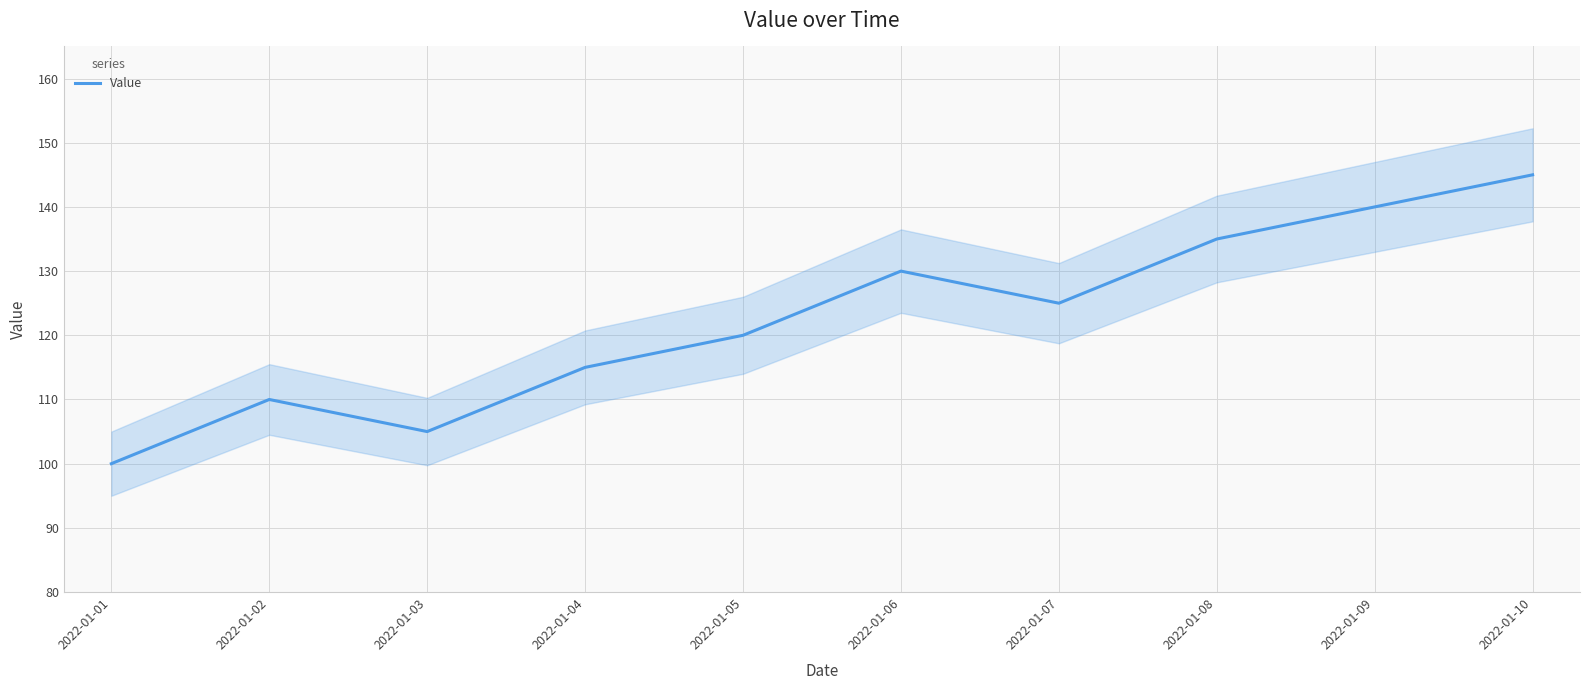

List the labels in order of value, largest first.

2022-01-10, 2022-01-09, 2022-01-08, 2022-01-06, 2022-01-07, 2022-01-05, 2022-01-04, 2022-01-02, 2022-01-03, 2022-01-01